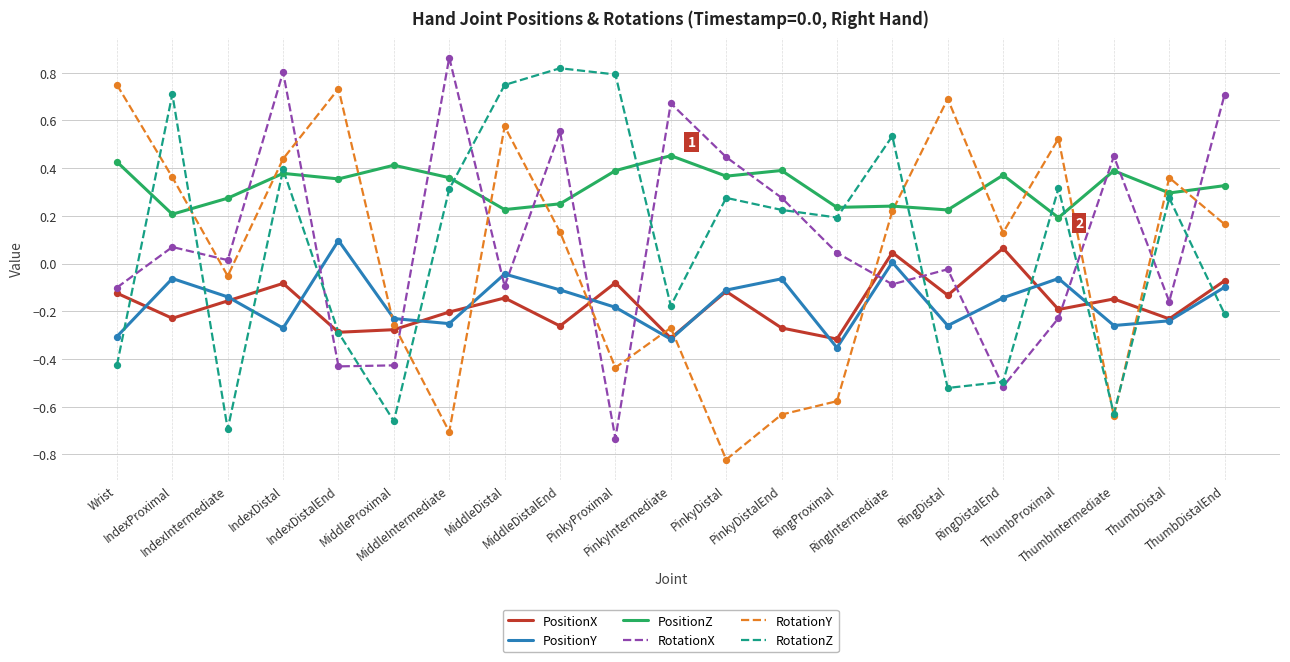

Which series has the largest total across all categories?

PositionZ